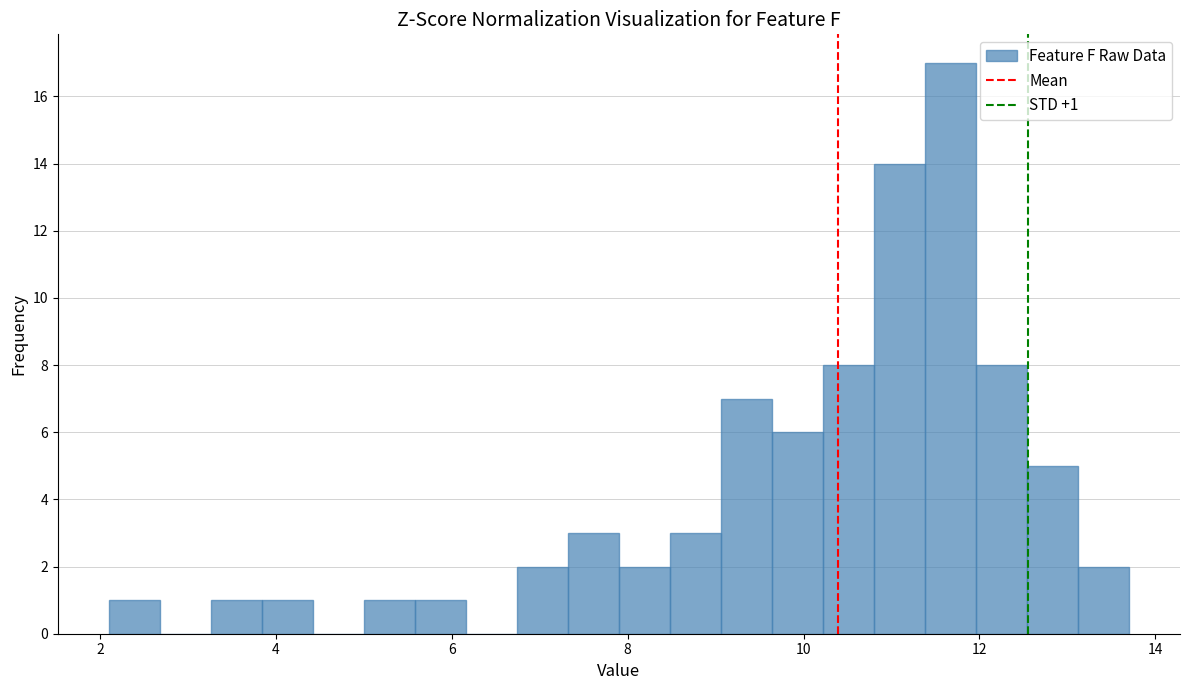

Around what value on the x-axis is the tallest bar? Give the approximate position of its centre, as read against the axis.

11.6